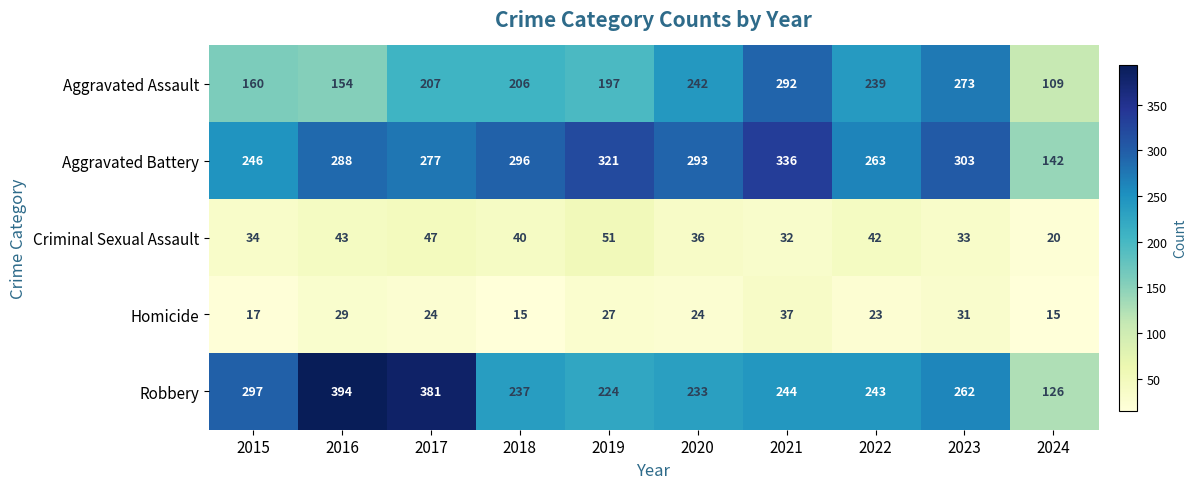

True or false: Robbery has a value of 262 at 2023.

True